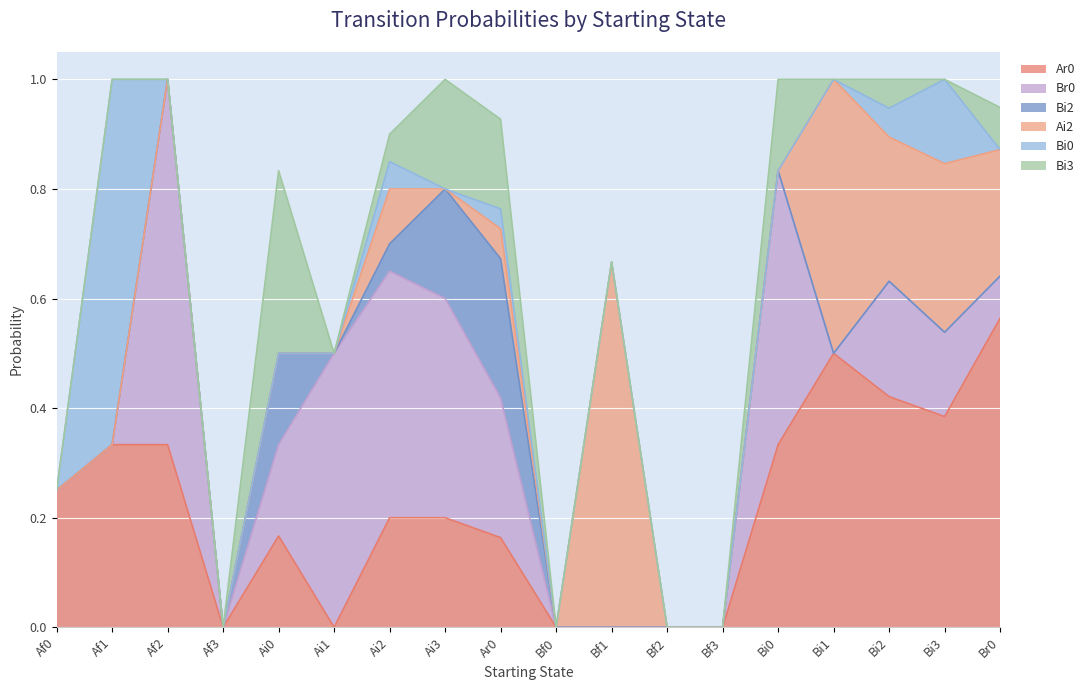

True or false: Bi2 has a value of 0.1 at Af3.

False